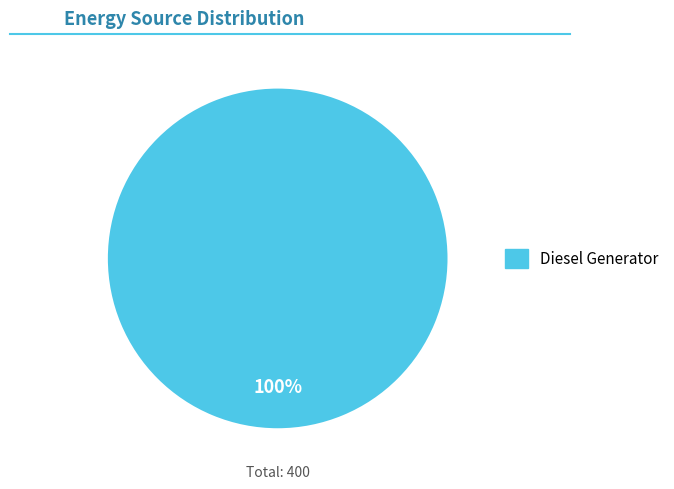

Is there any slice that represents more than half of the pie?

Yes